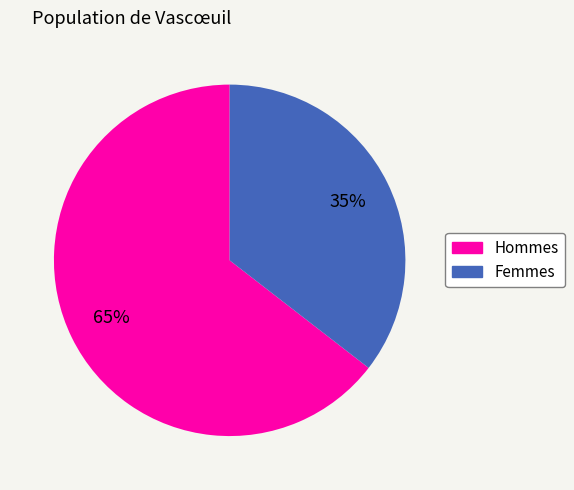

Is the sum of Hommes and Femmes greater than half?

Yes